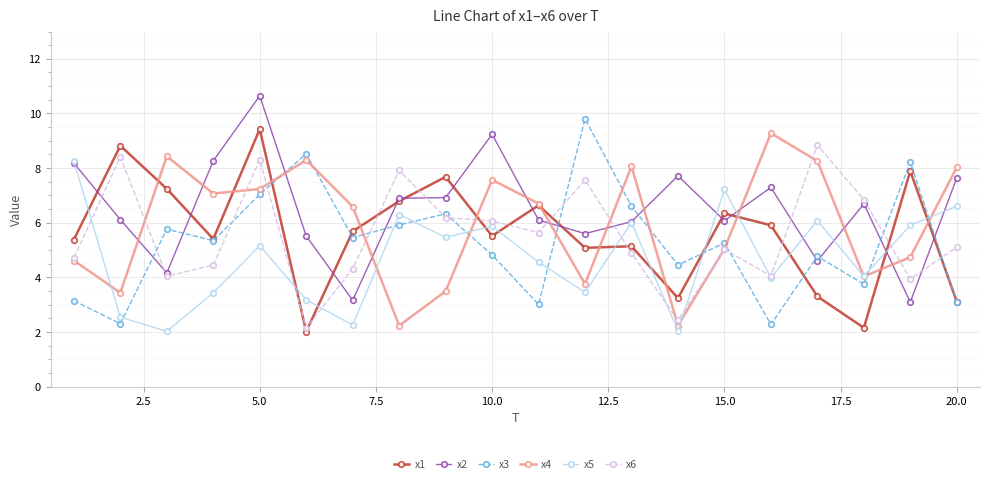

In x1, how many points are higher than both neighbors (excluding endpoints)?

7